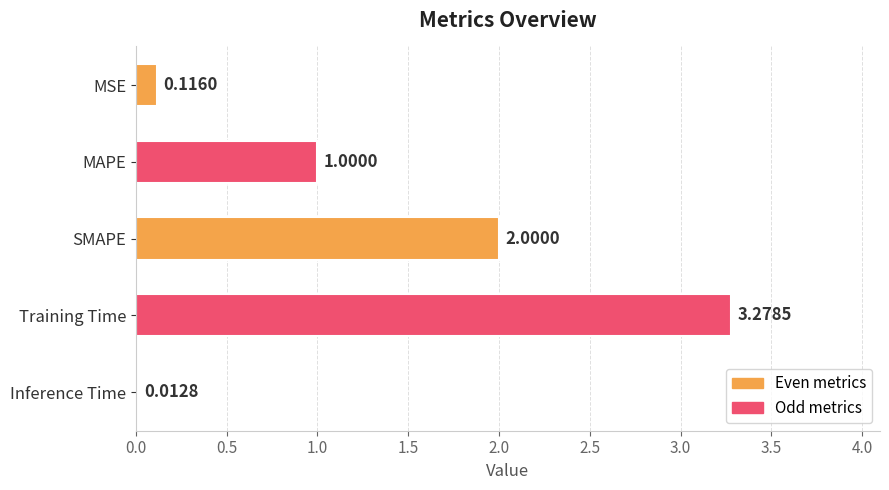

Where is the data nearest to the value 1?

MAPE